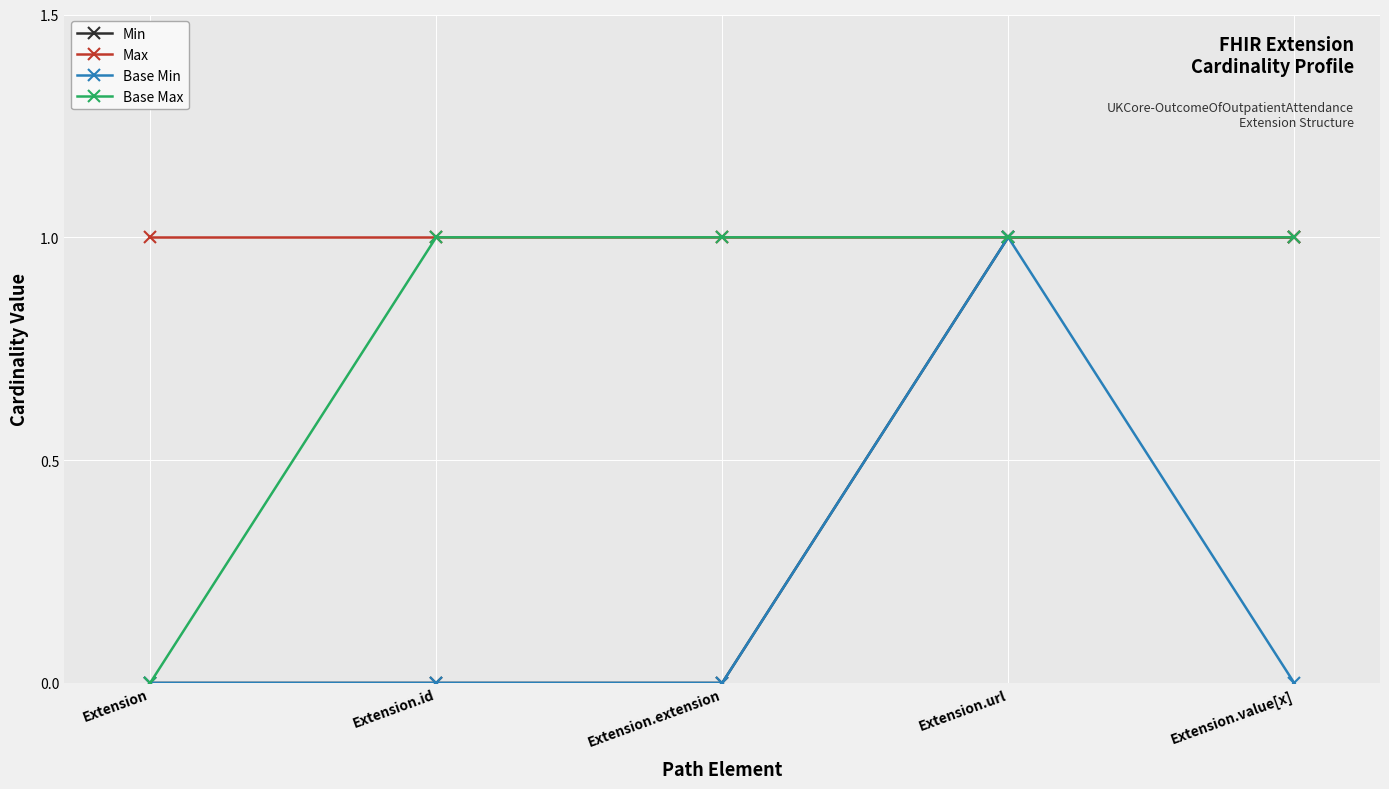

Is it true that Base Min equals 0 at Extension.extension?

True